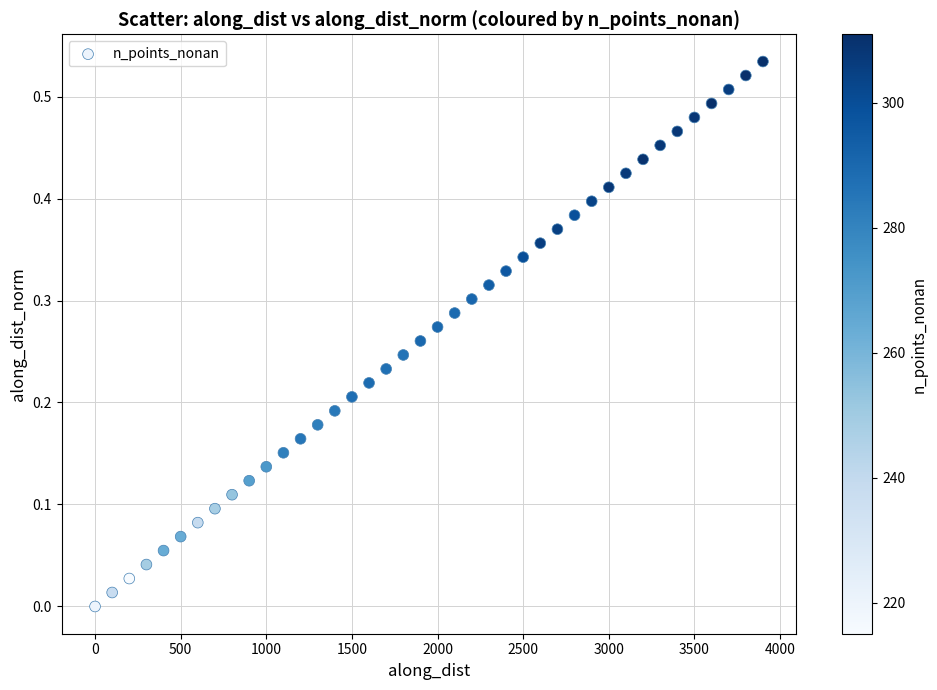

What is the range of X values (max minus min)?

3900.0